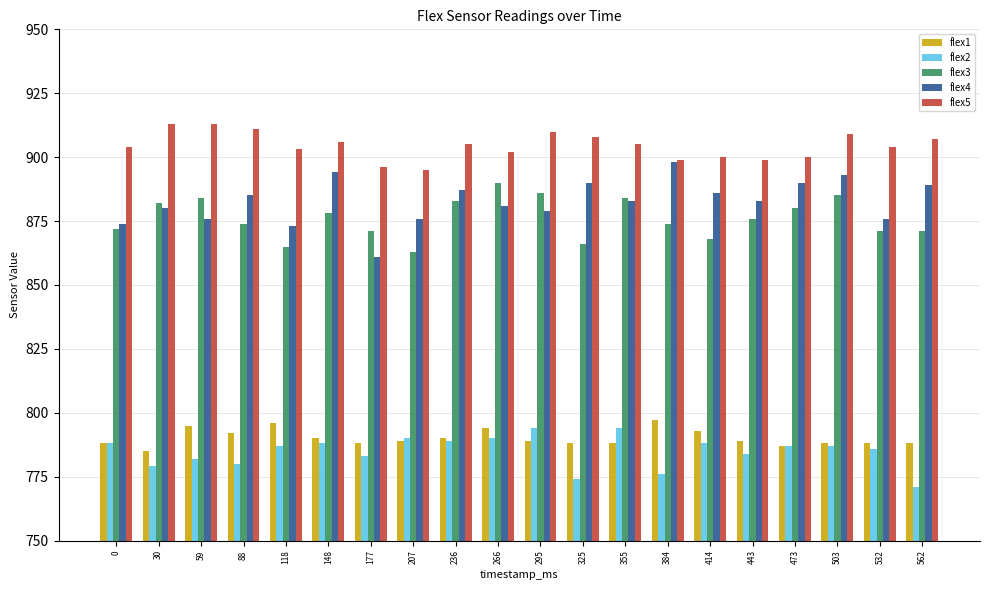

At 88, list the series in order from smallest to largest.

flex2, flex1, flex3, flex4, flex5